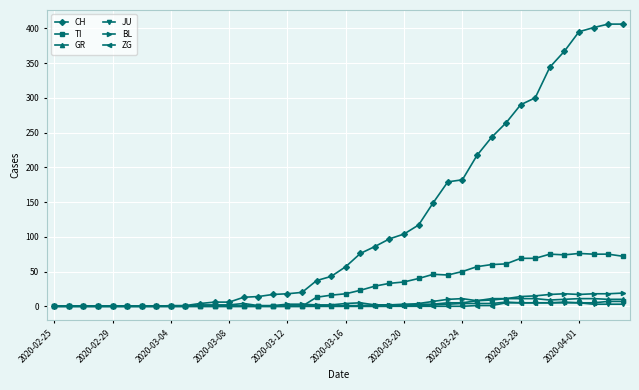

At how many categories does at least one series exceed 278?

8